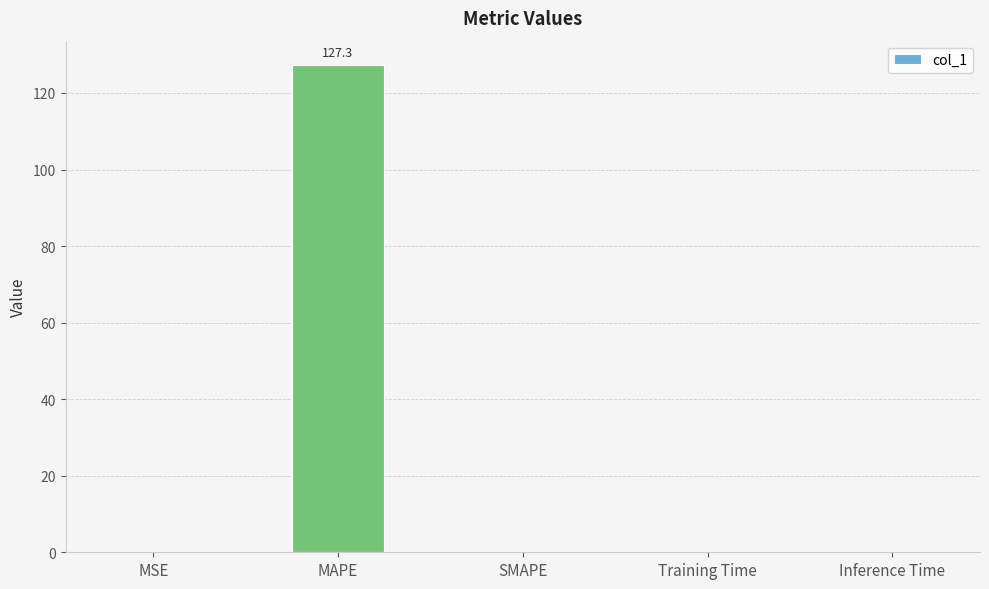

What is the greatest value displayed?

127.3